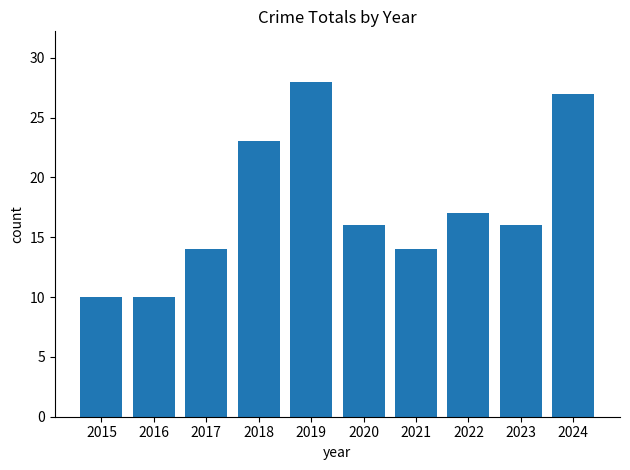

Between 2021 and 2020, which is larger?

2020